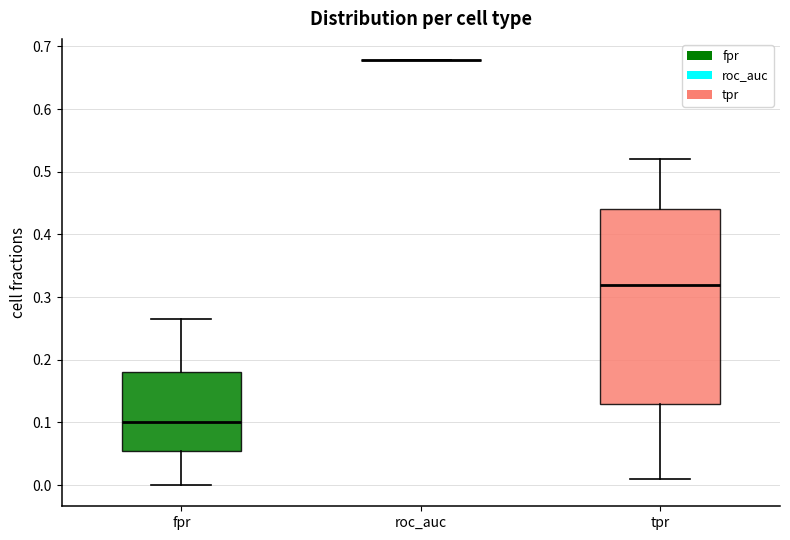

Which box is the tallest, from its lower edge to its upper edge?

tpr